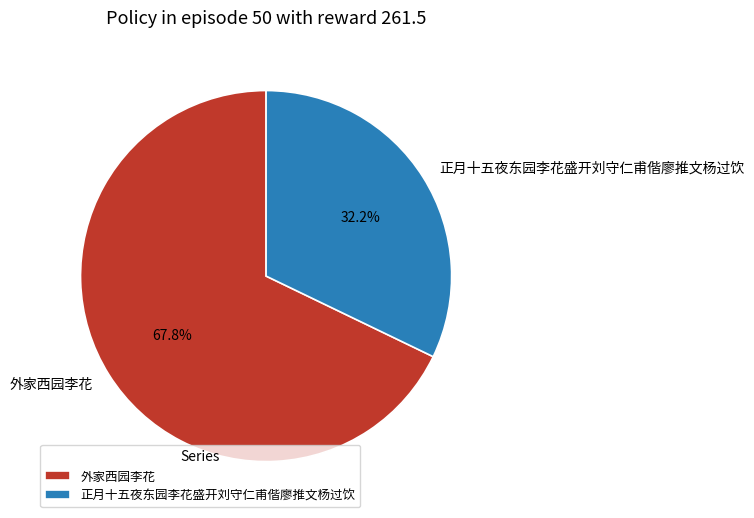

What is the total percentage of 正月十五夜东园李花盛开刘守仁甫偕廖推文杨过饮 and 外家西园李花?

100.0%